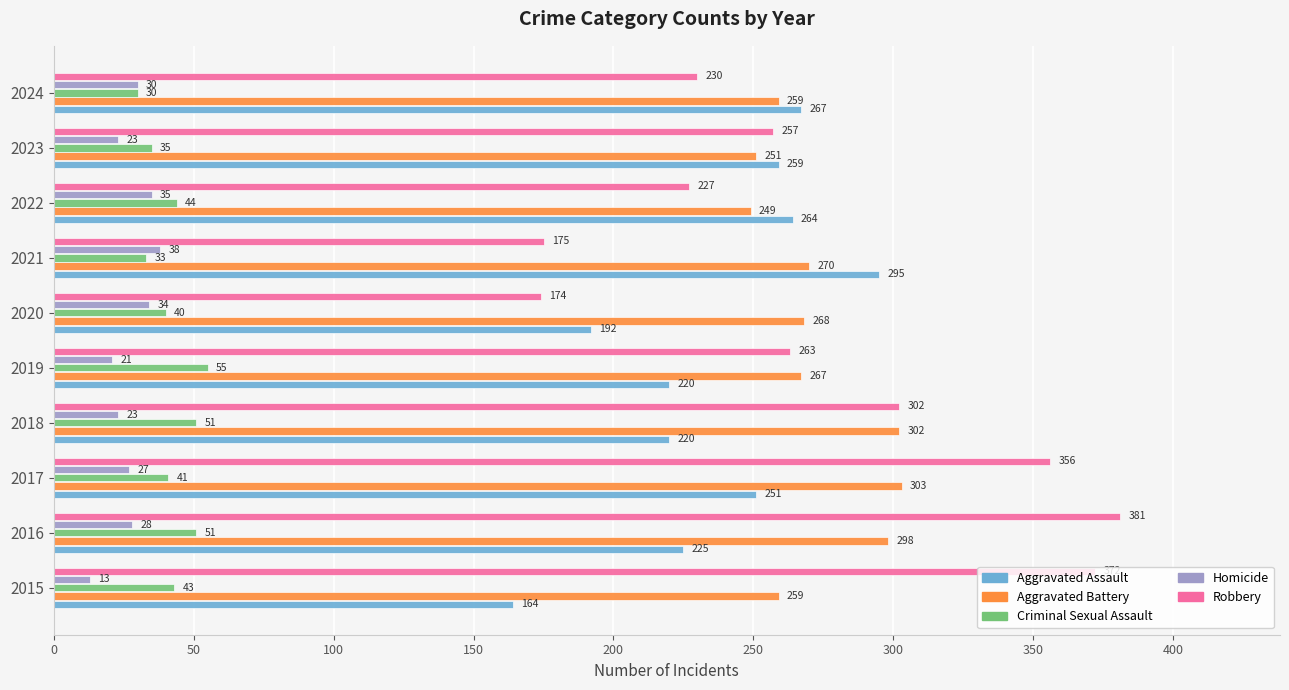

Where is Aggravated Assault nearest to the value 229?

2016